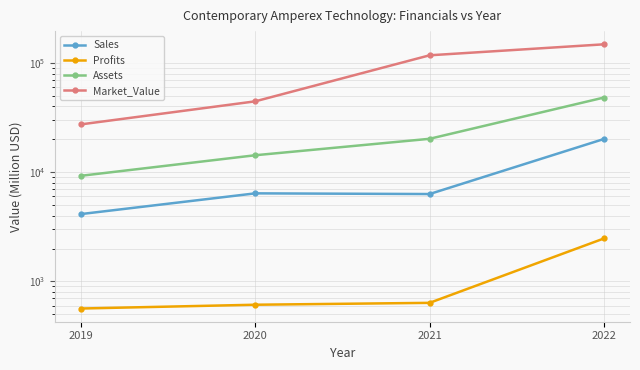

What value does the Assets series have at 2020?

14301.0